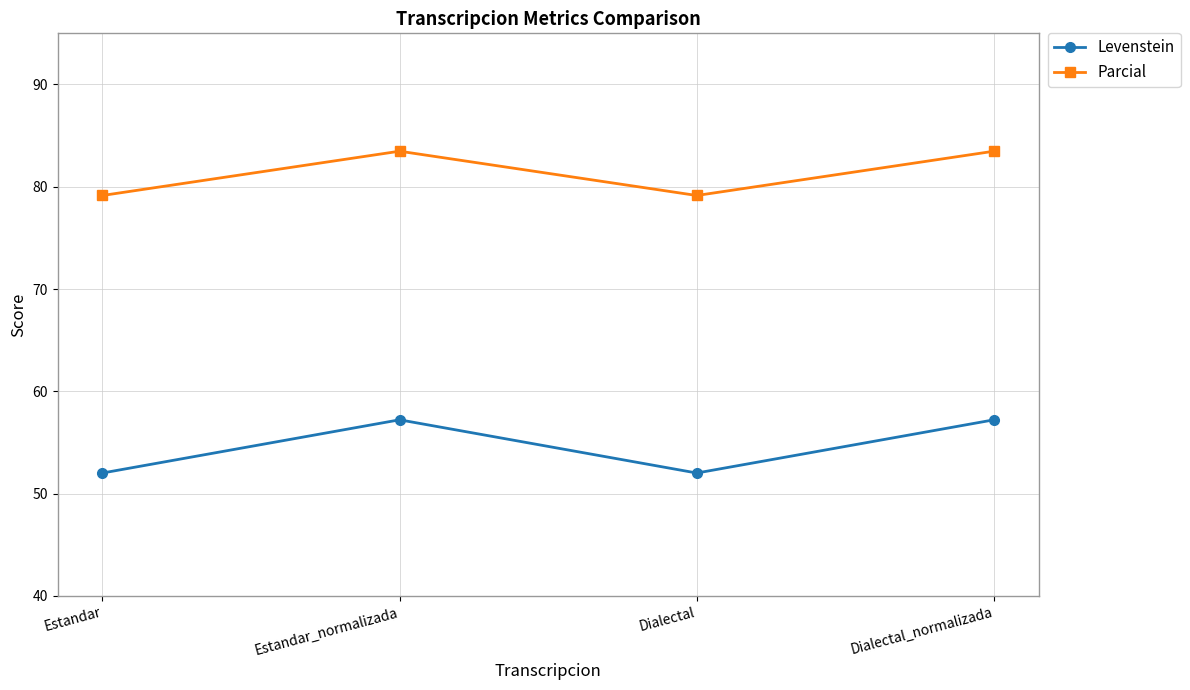

What is the highest value of the Levenstein series?

57.2